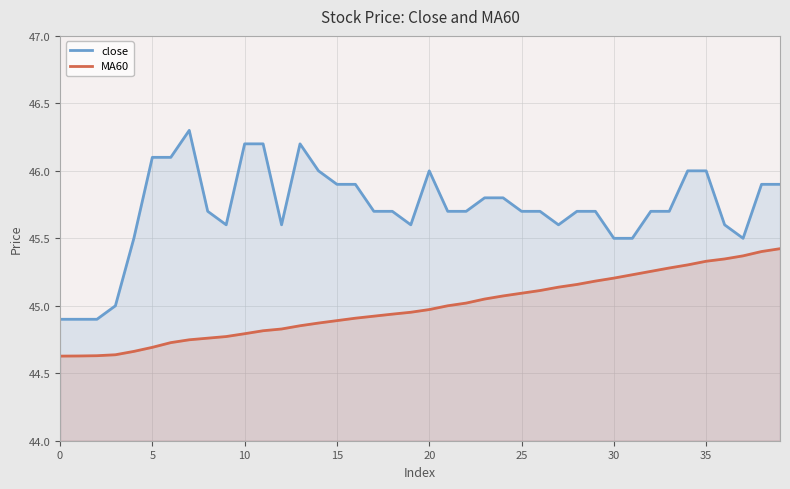

The close series shows 46.2 at 10. True or false?

True